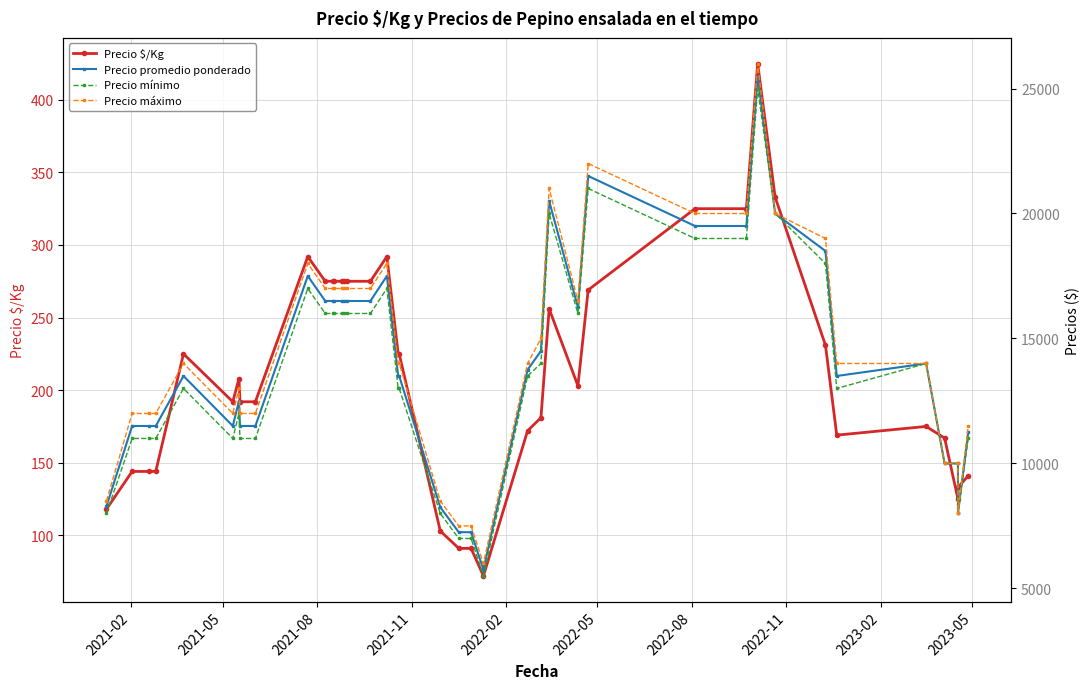

True or false: Precio $/Kg and Precio máximo intersect in this chart.

False